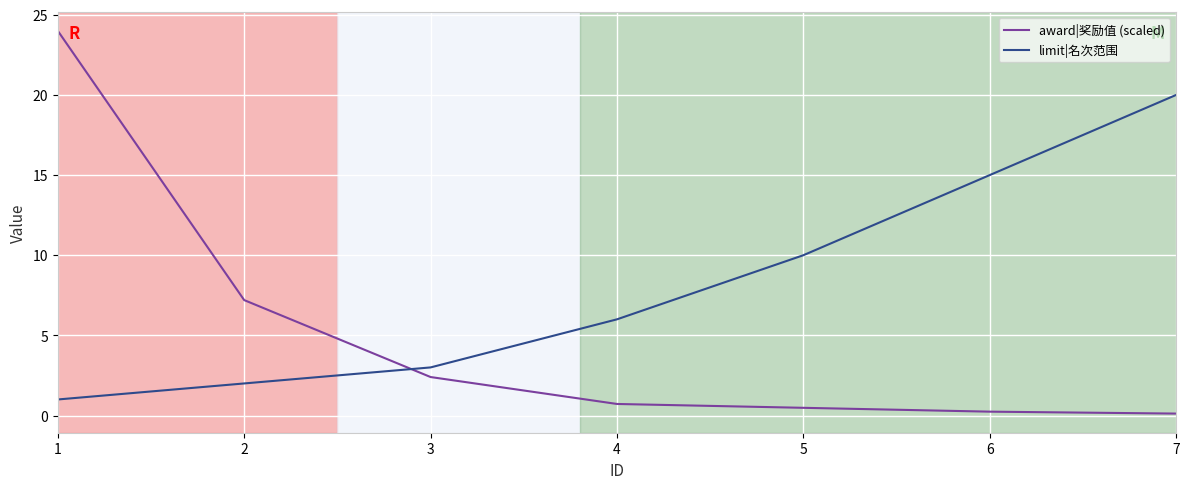

What is the spread (max minus min) of values at 1?

23.0